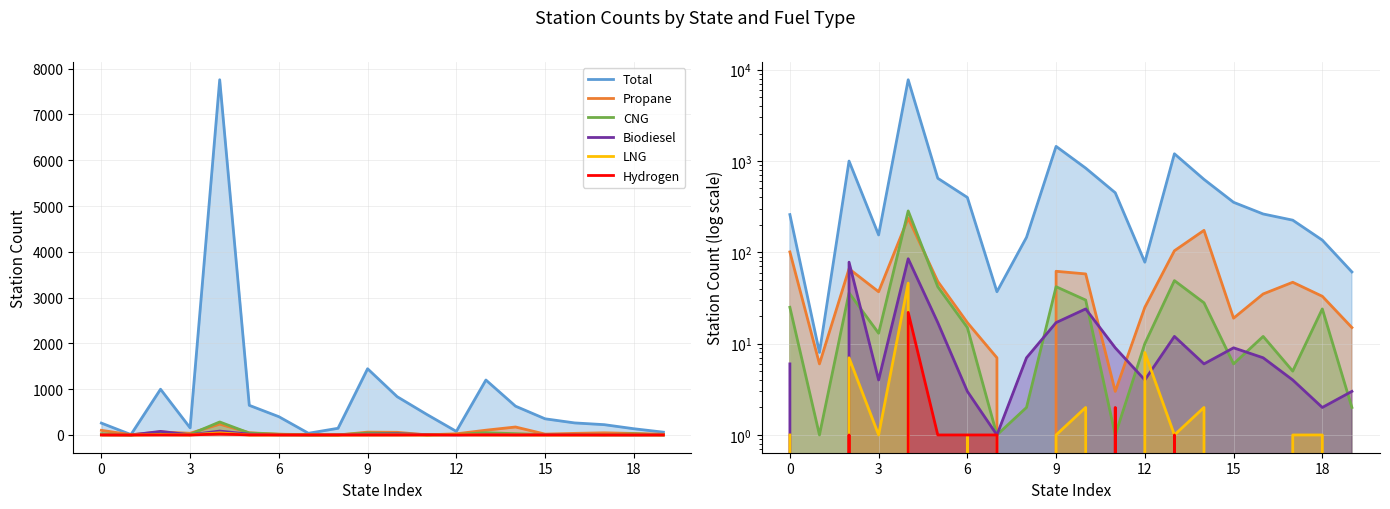

What is the difference between the highest and lowest values at 11?

449